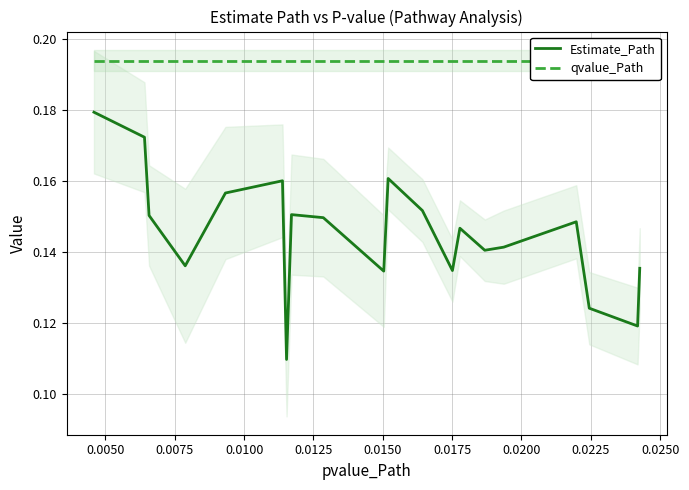

List the series in order of their peak value, highest first.

qvalue_Path, Estimate_Path